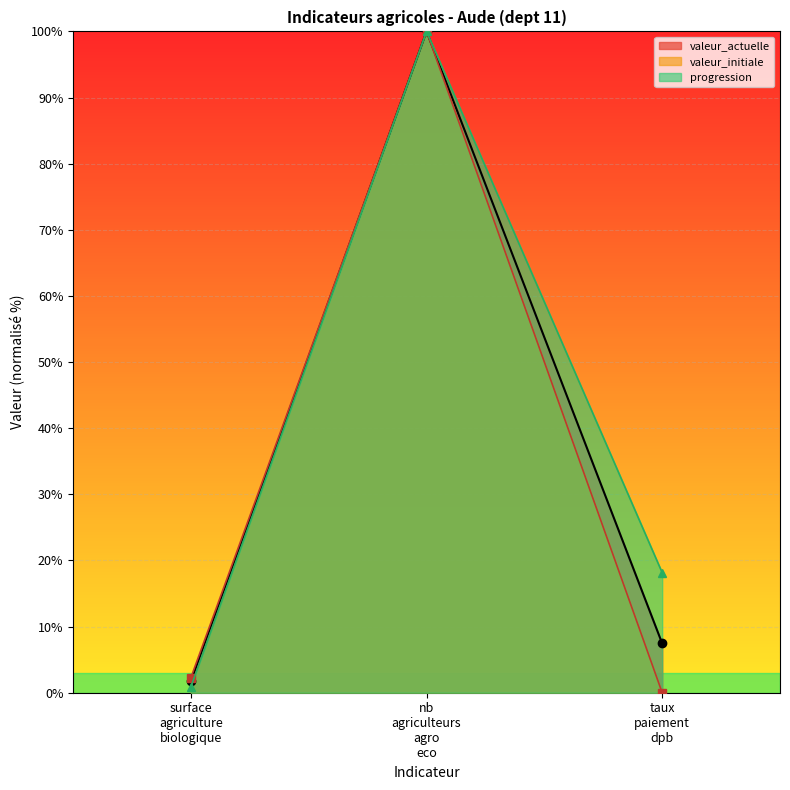

What is the highest value of the valeur_initiale series?

100.0